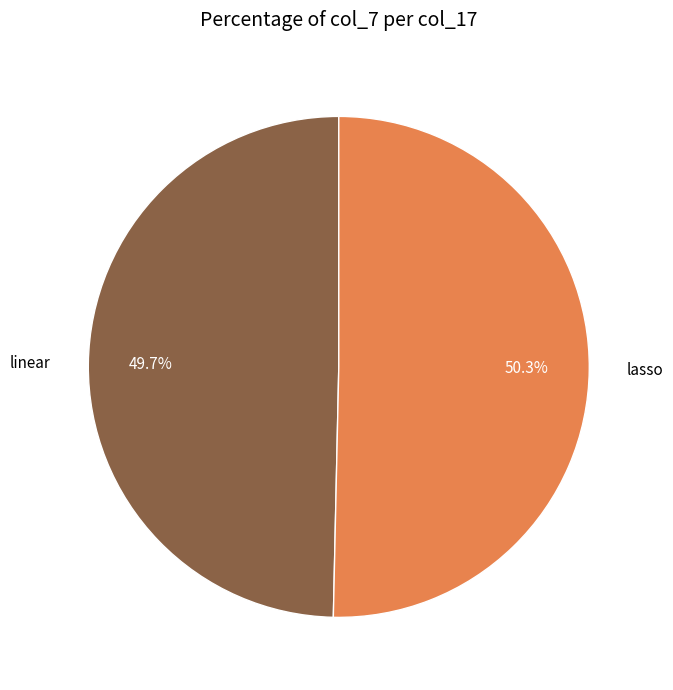

To the nearest percent, what is the difference between the largest and smallest slice percentages?

1%